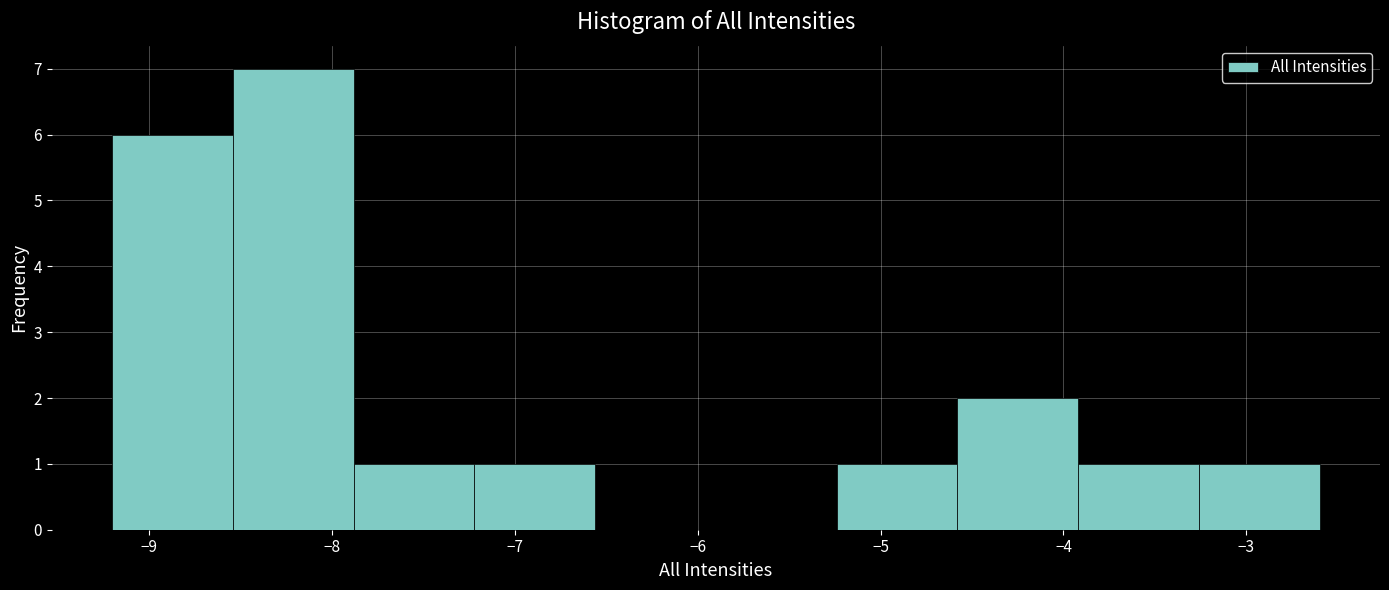

Reading left to right, transcribe this chart: for each bar, give the range it covers on the x-axis and its height. Neither the bar edges nor the heights are printed on the chart, so give them approximately, as read against the axes.

-9.20 to -8.54: 6
-8.54 to -7.88: 7
-7.88 to -7.22: 1
-7.22 to -6.56: 1
-6.56 to -5.90: 0
-5.90 to -5.24: 0
-5.24 to -4.58: 1
-4.58 to -3.92: 2
-3.92 to -3.26: 1
-3.26 to -2.60: 1